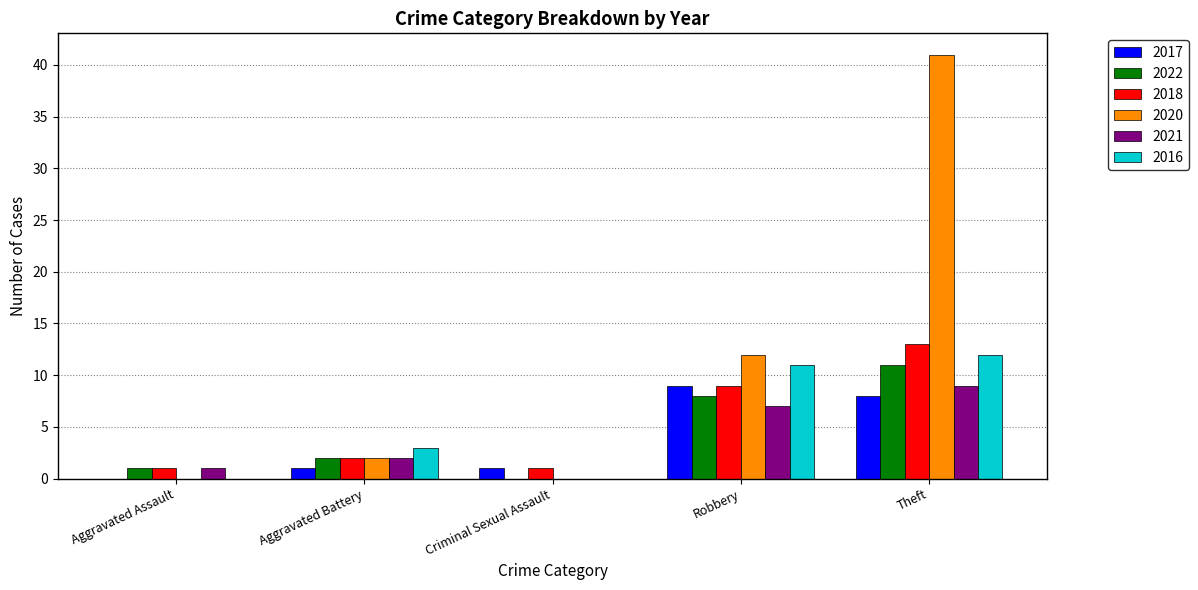

True or false: 2022 has a value of 8 at Robbery.

True